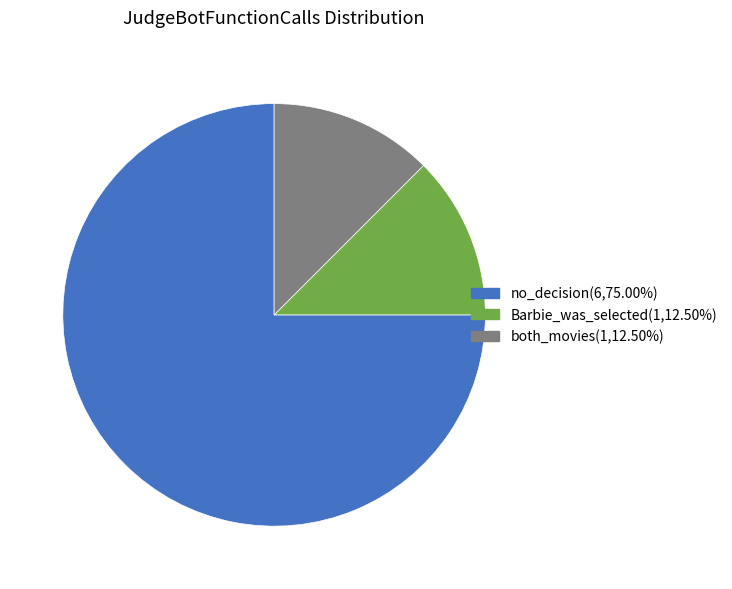

True or false: no_decision accounts for 85% of the total.

False